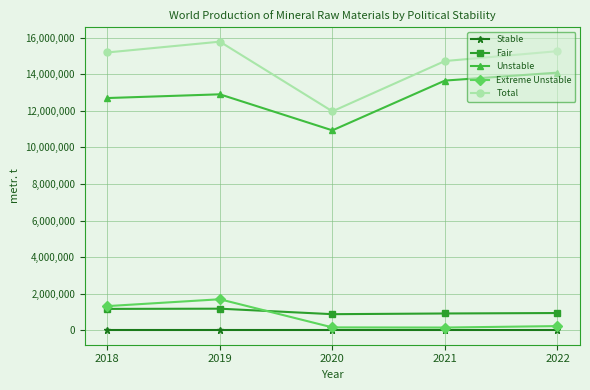

True or false: Extreme Unstable has more than 0 interior local peaks.

True